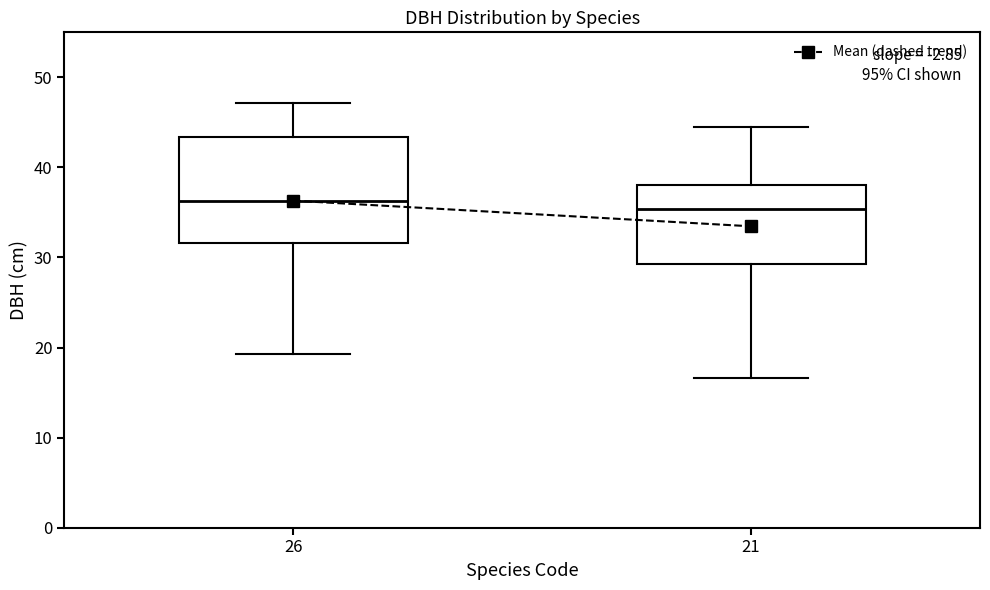

Where is the lower edge of the box at x = 21 on the y-axis? The values are not printed on the chart, so give them approximately, as read against the axis.

29